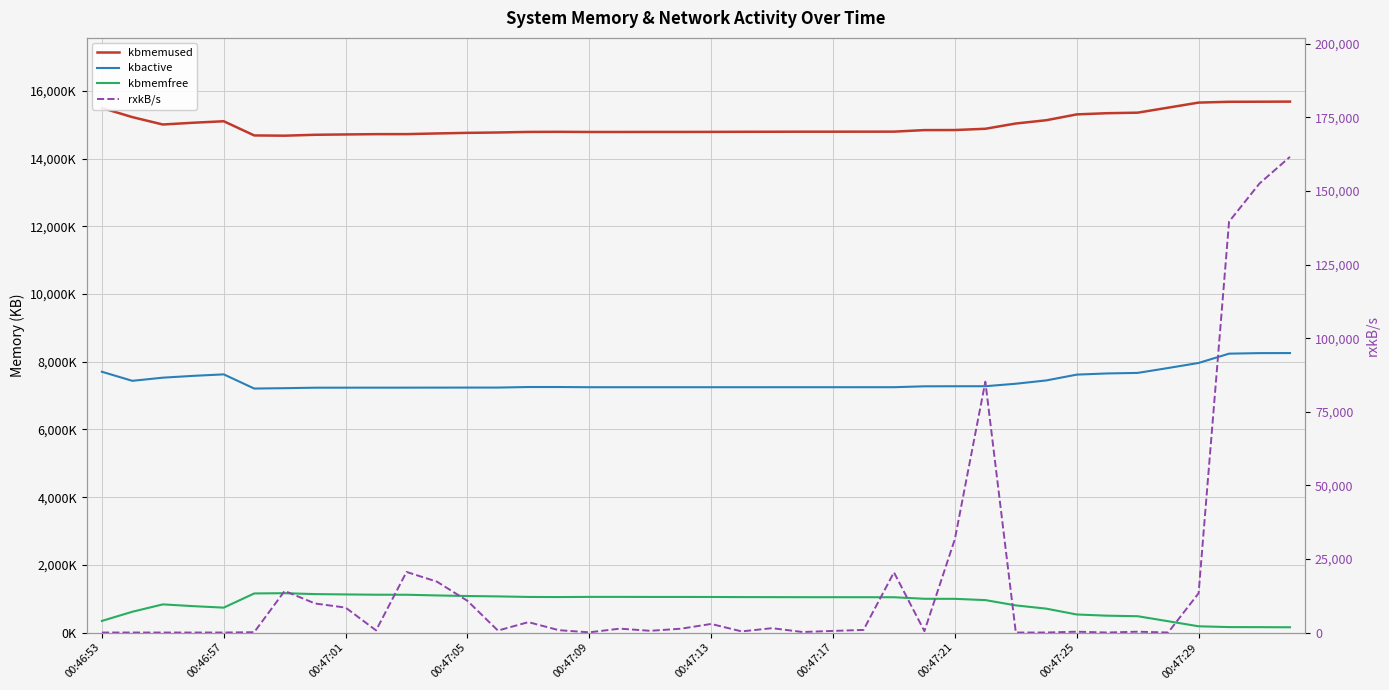

True or false: kbmemused and kbactive cross at least once.

False